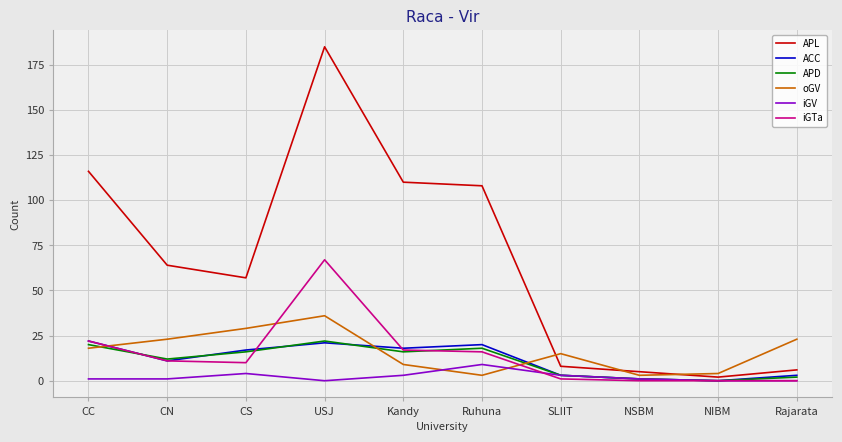

What is the difference between the highest and lowest values at Rajarata?

23